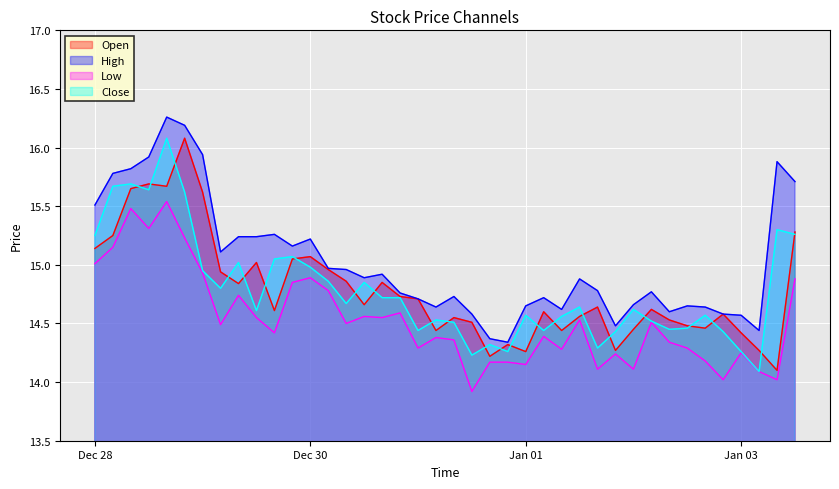

What is the maximum value for Low?

15.5